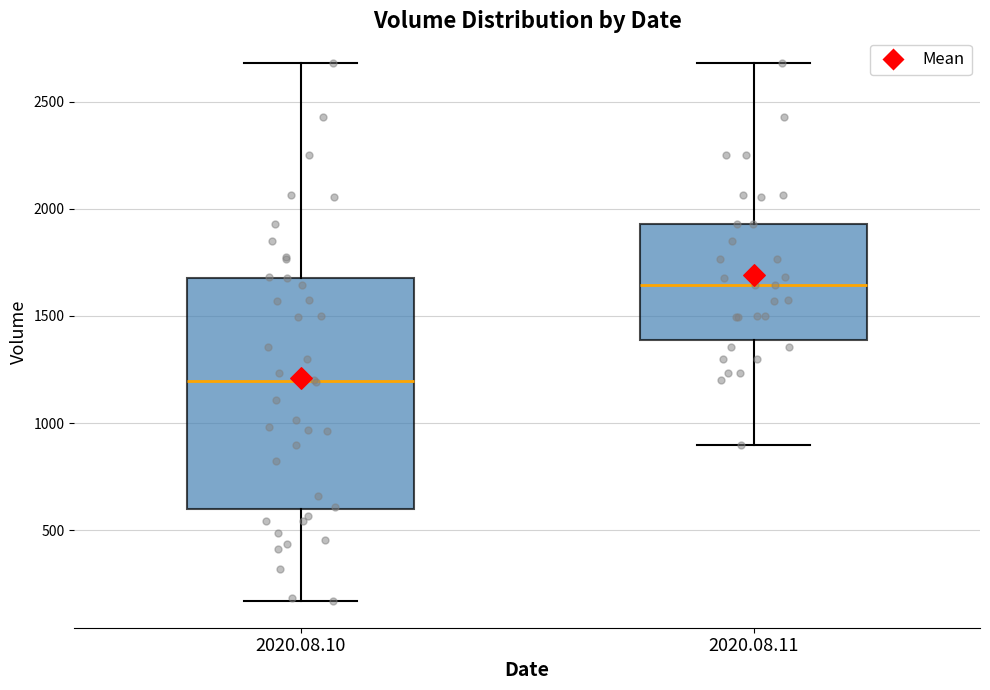

Which box's median line is the highest?

2020.08.11